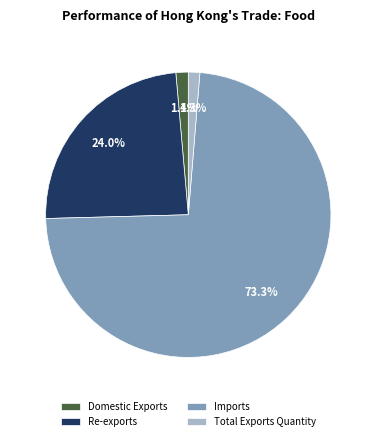

Combined, what portion of the pie is Domestic Exports and Imports?

74.7%